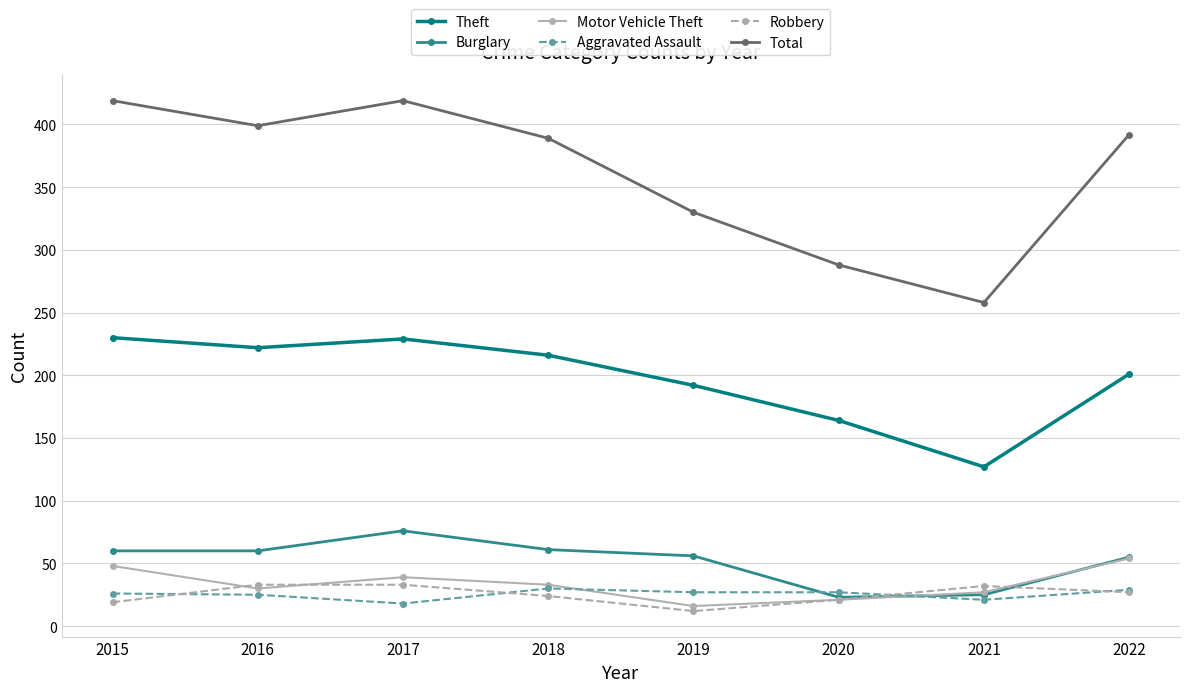

Does the chart display data point markers on the line(s)?

Yes